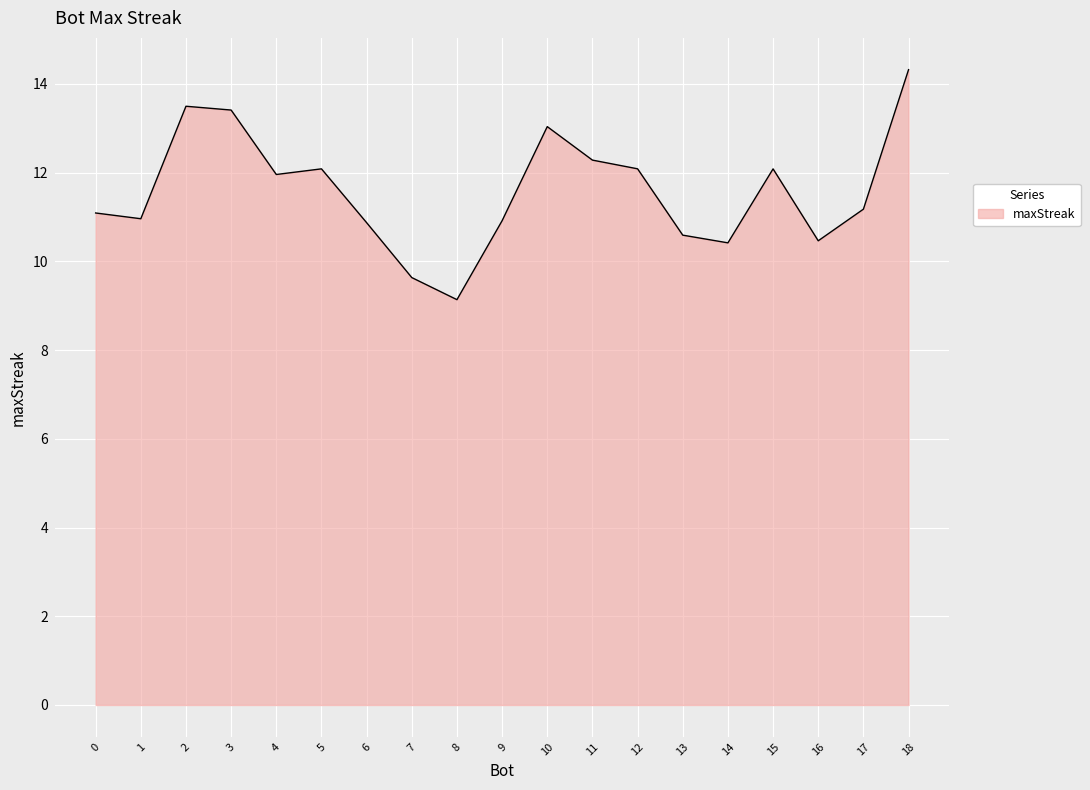

What is the change in value from 13 to 15?

+1.5